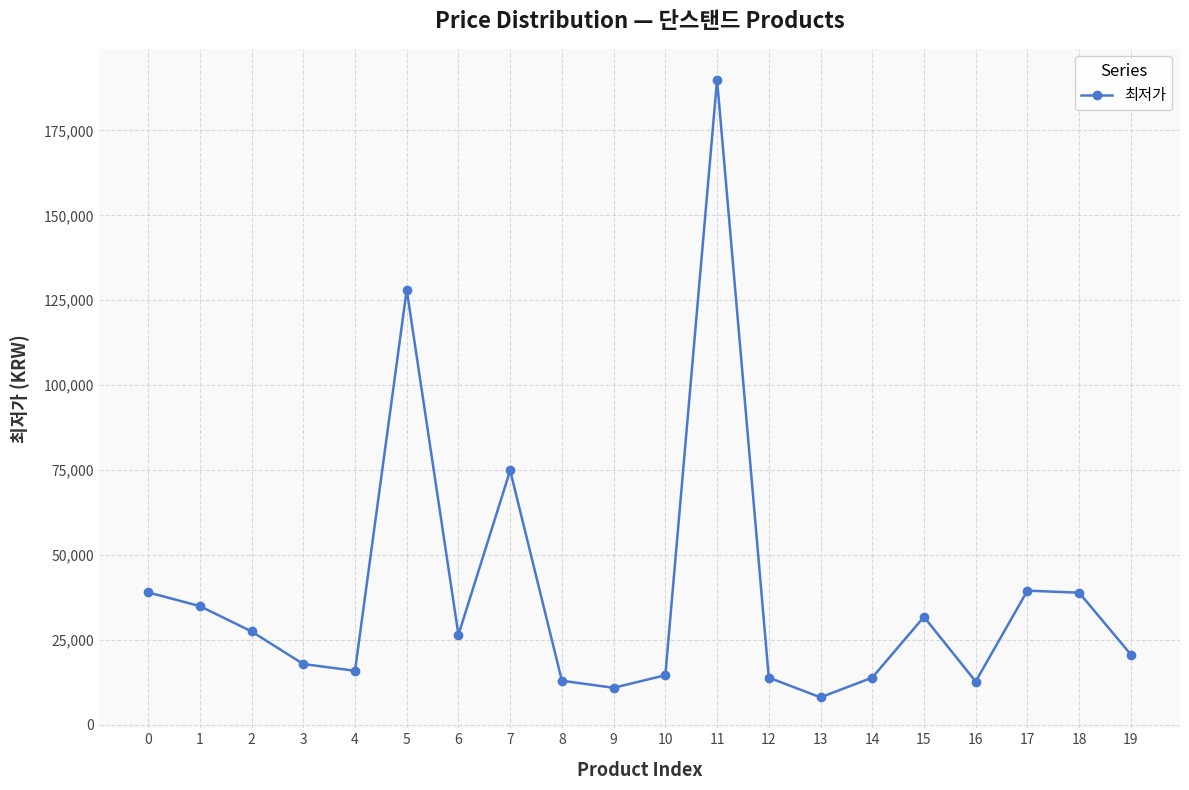

How many points are lower than both their immediate neighbors (excluding endpoints)?

5